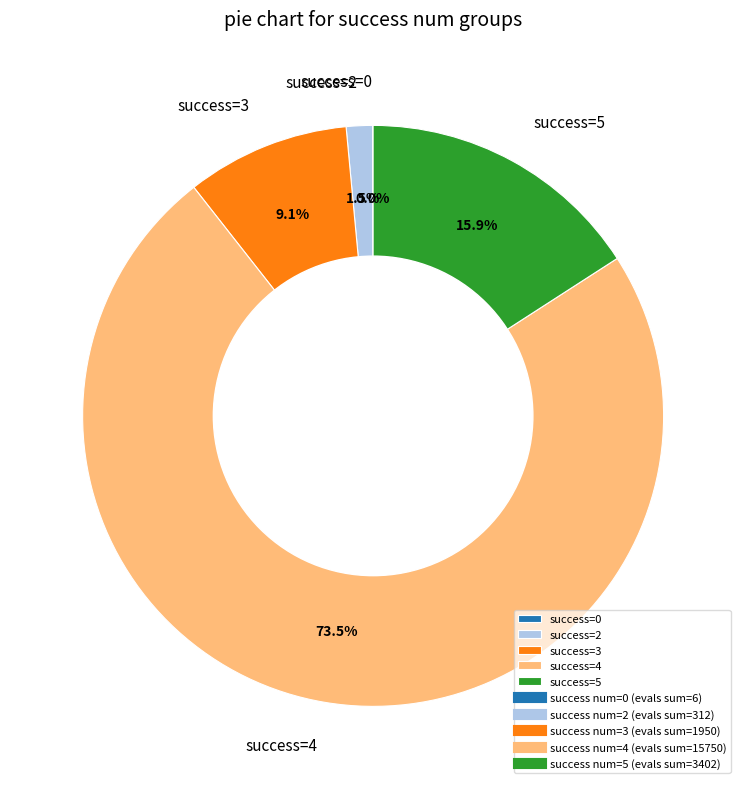

Which has a higher value, success=2 or success=5?

success=5